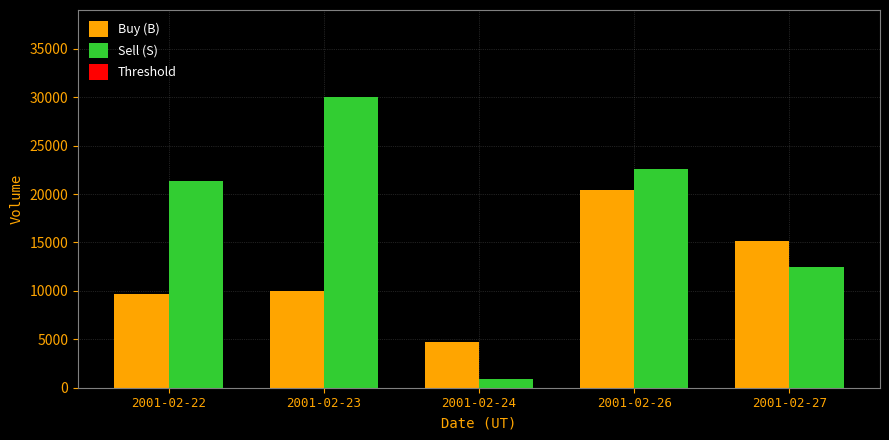

Which series has the widest spread of values?

Sell (S)